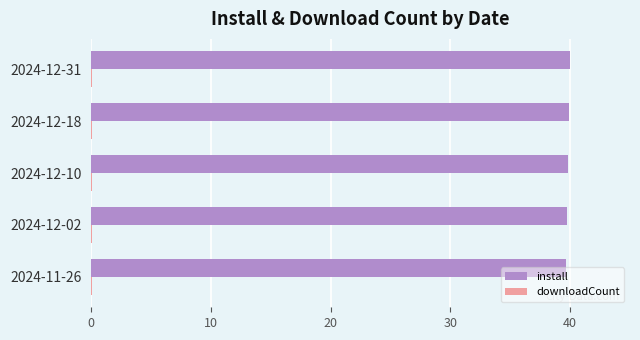

What is the maximum value shown in the chart?

40.0